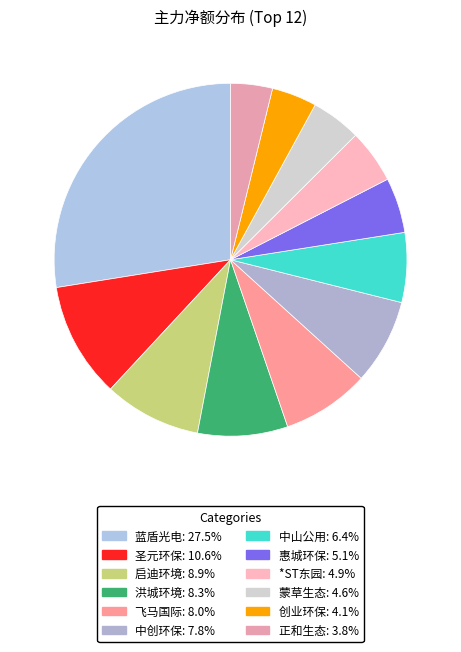

What is the largest slice in the pie chart?

蓝盾光电